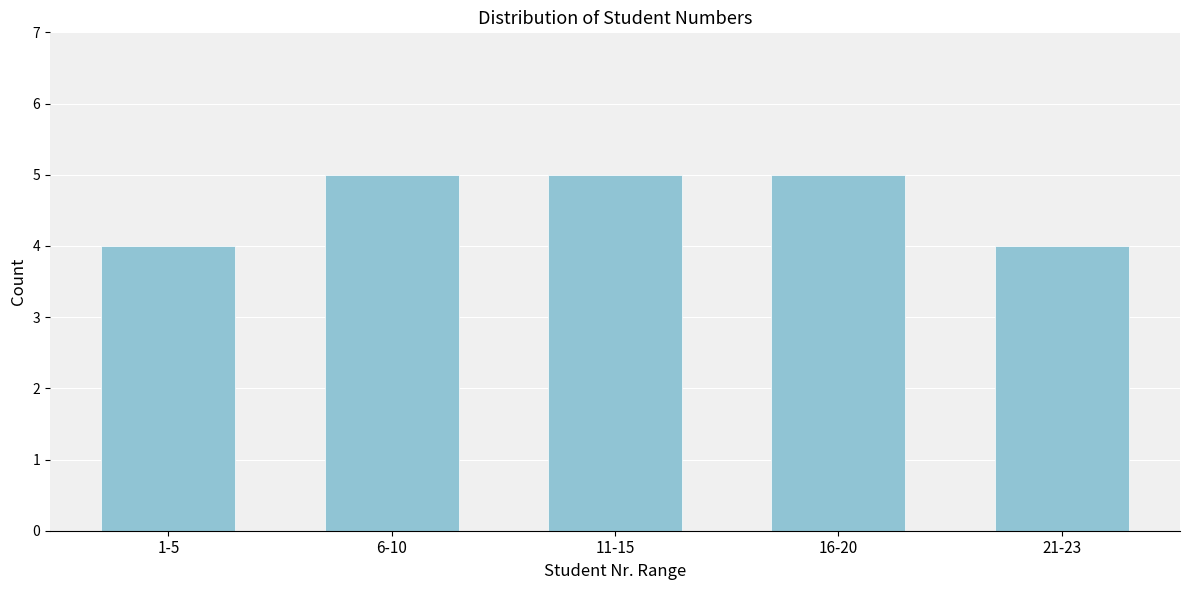

Reading left to right, list all the values displayed in this chart.

4	5	5	5	4